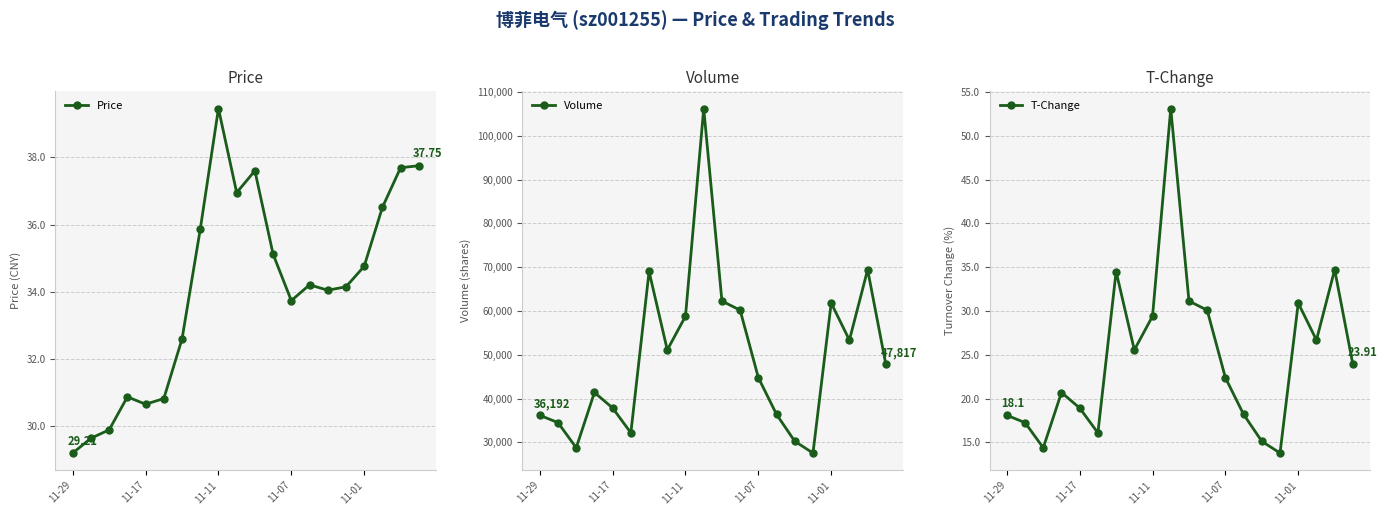

In T-Change, how many points are higher than both neighbors (excluding endpoints)?

5